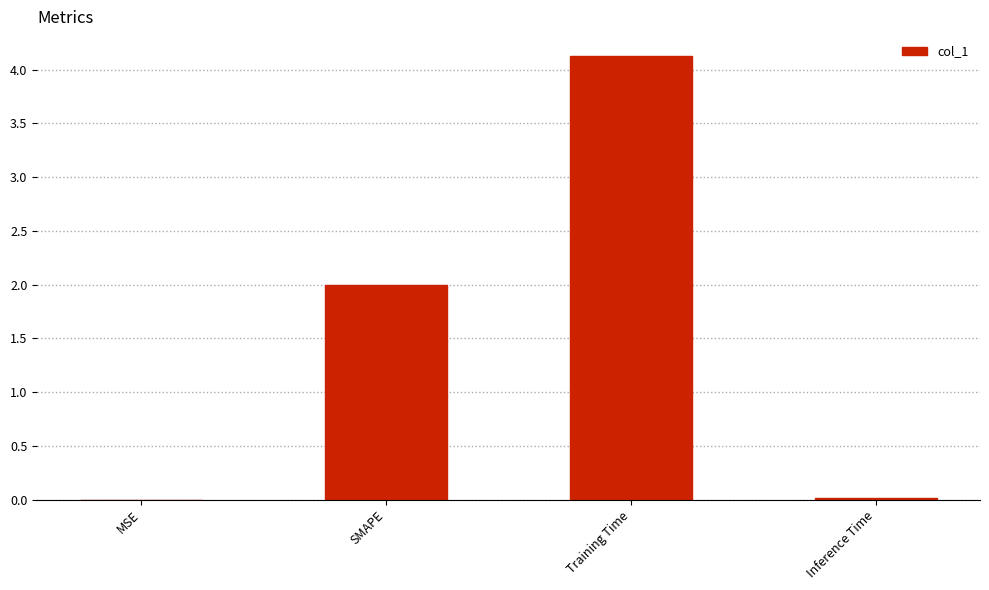

The value at Training Time is 4.1. True or false?

True